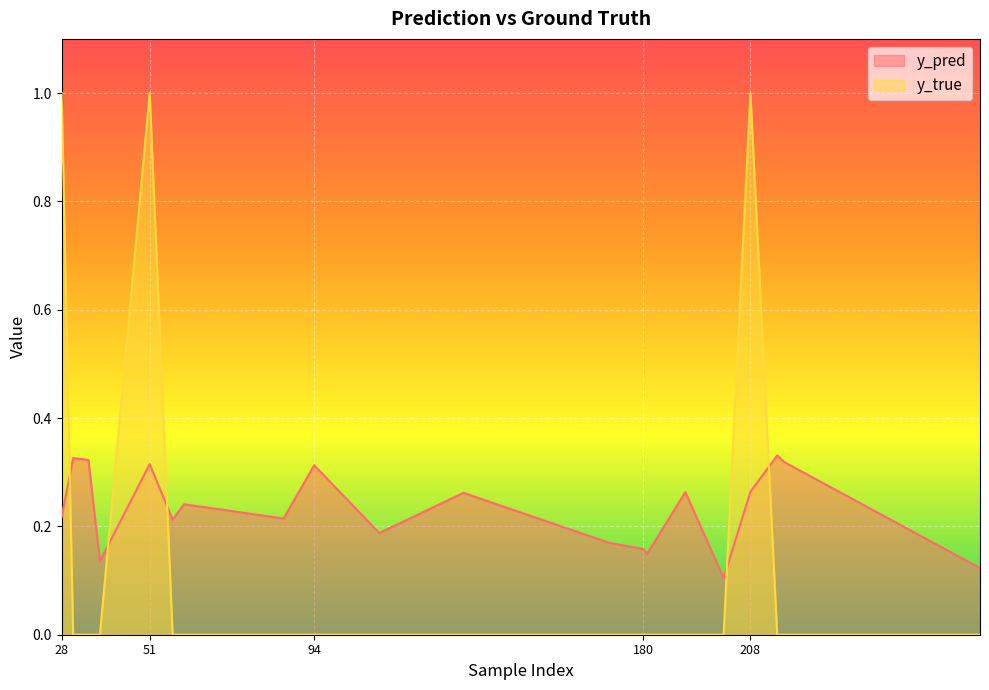

Is it true that y_pred equals 0.2 at 111?

True